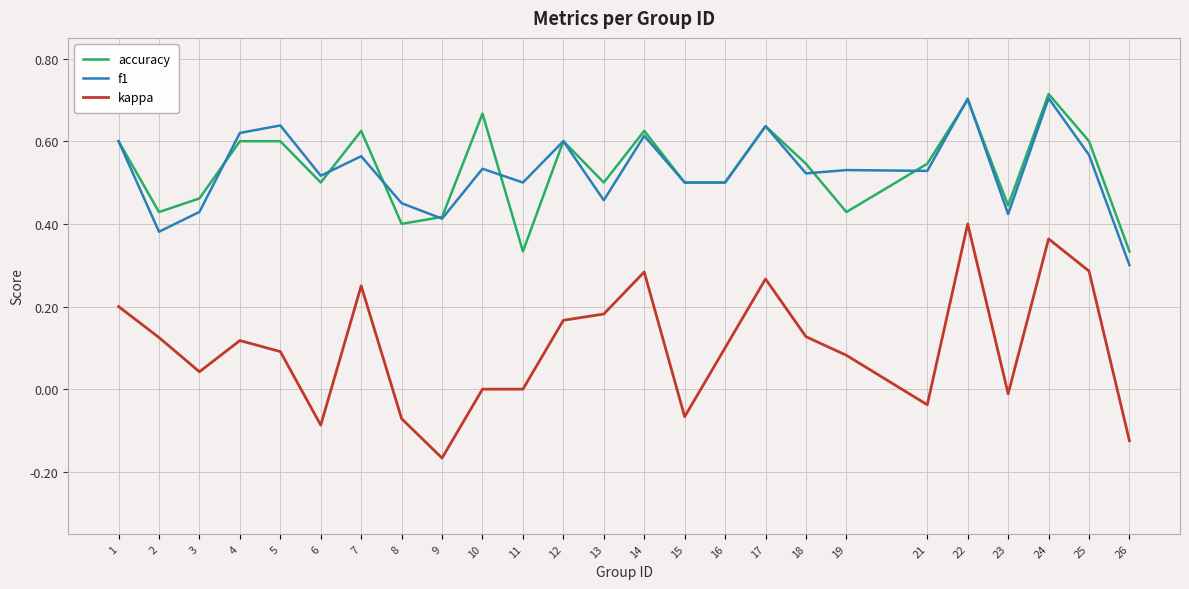

True or false: accuracy and f1 cross at least once.

True